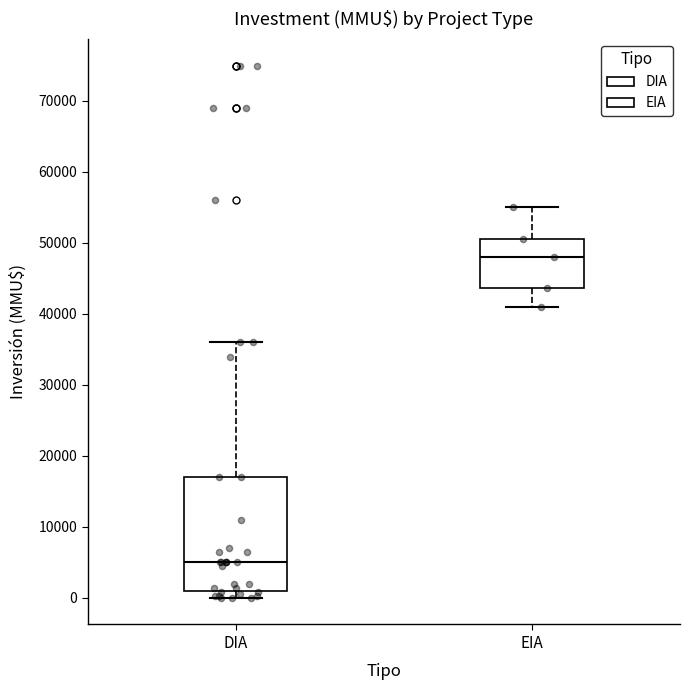

Reading left to right, transcribe this box plot: for each box, give where its median line is, the range the box spans, and where its two whiskers end, as read against the y-axis. The values are not printed on the chart, so give them approximately, as read against the axis.

DIA: median 5000, box 1000 to 17000, whiskers 0 to 36000
EIA: median 48000, box 44000 to 50000, whiskers 41000 to 55000